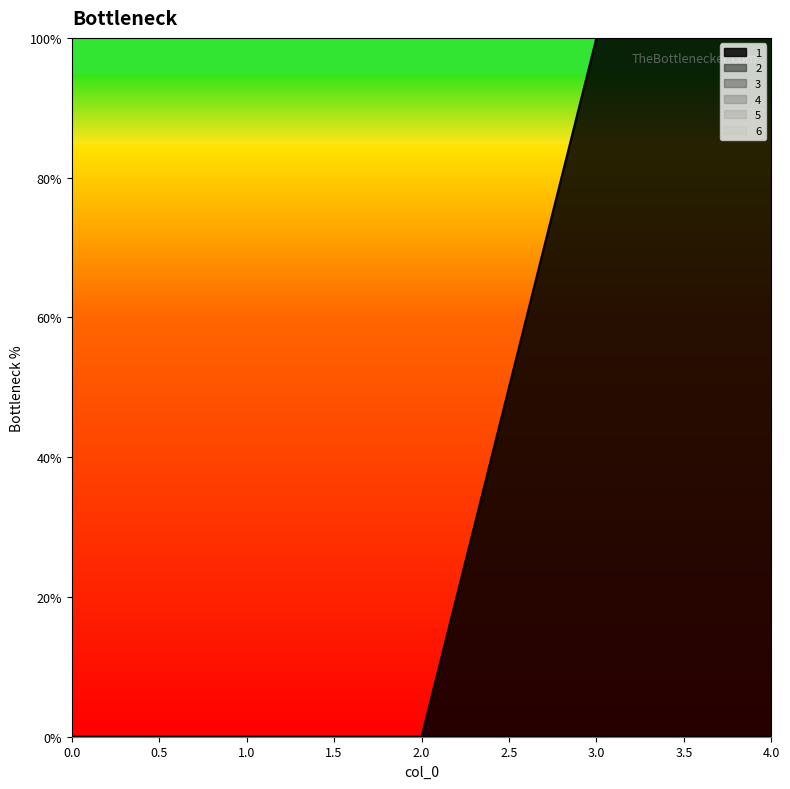

True or false: 6 and 3 cross at least once.

False